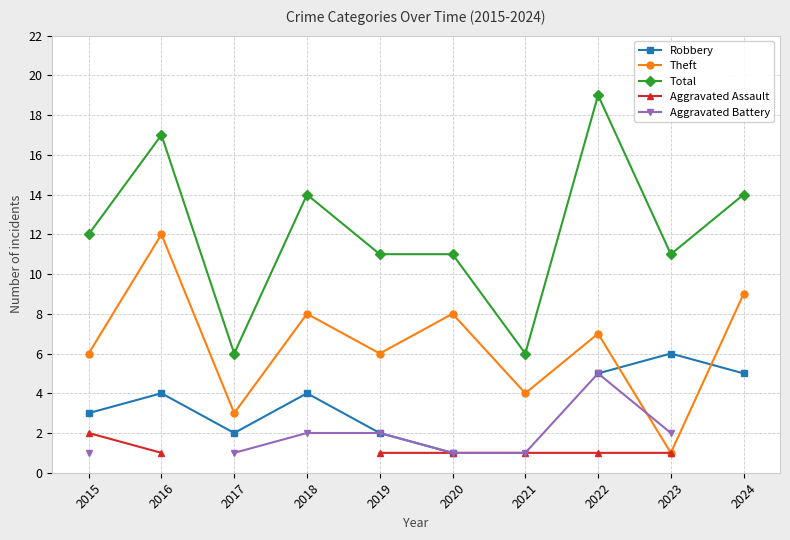

At which category does Total reach its first local peak?

2016